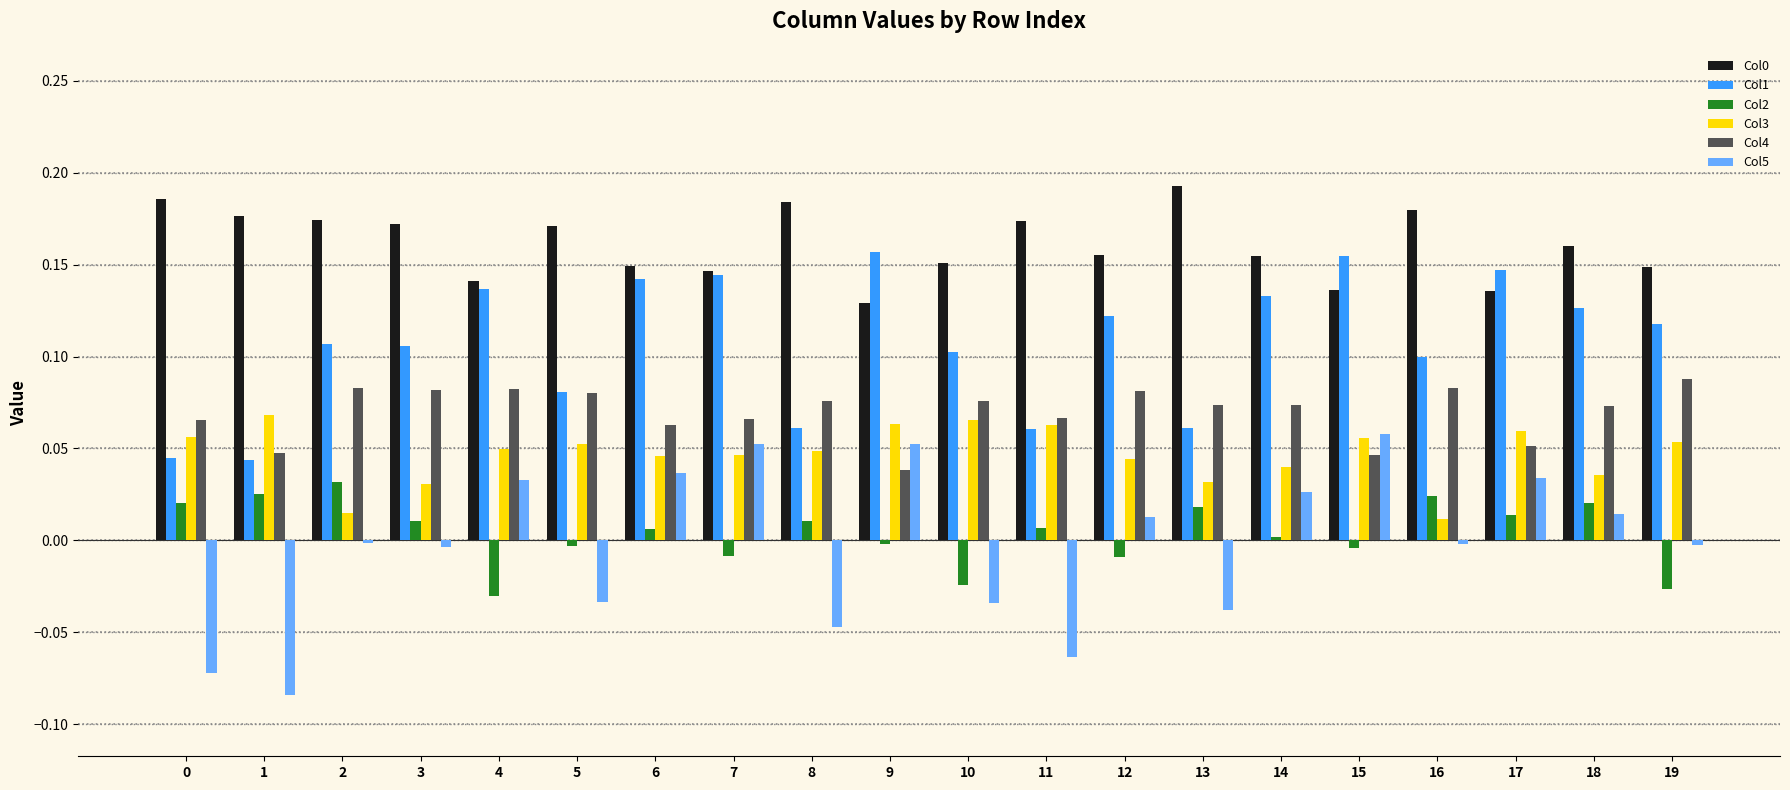

True or false: Col2 has a value of -0.0 at 9.

True